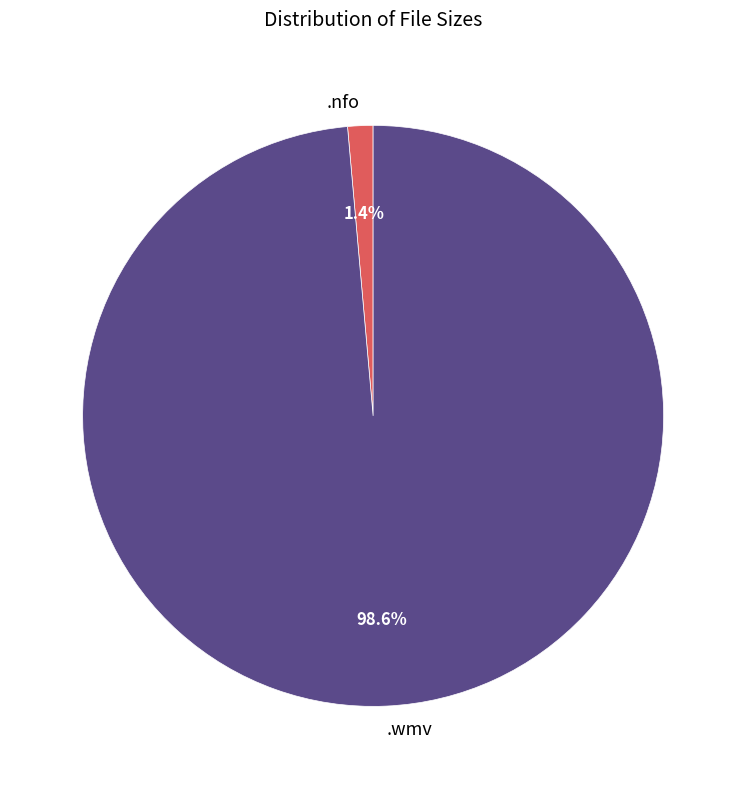

What is the total percentage of .nfo and .wmv?

100.0%